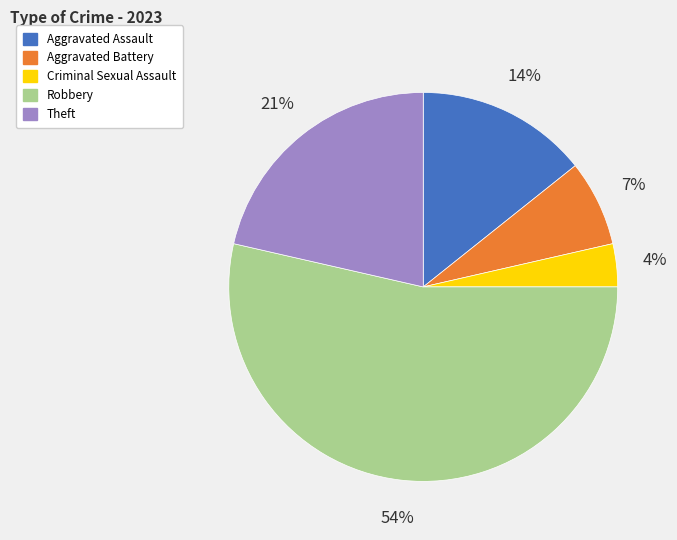

To the nearest percent, what percentage of the pie is Robbery?

54%